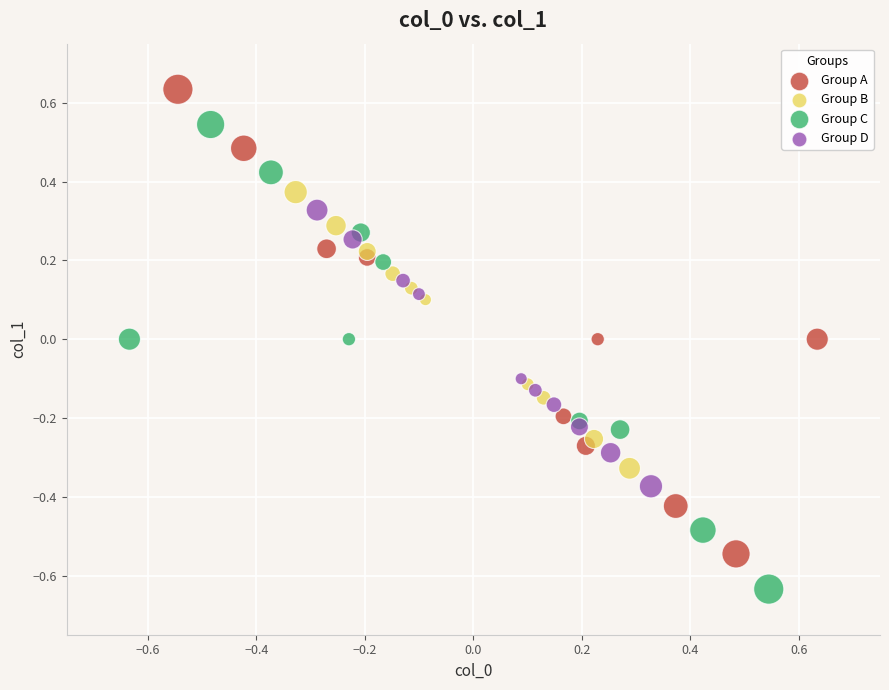

Which series reaches the minimum Y coordinate?

Group C